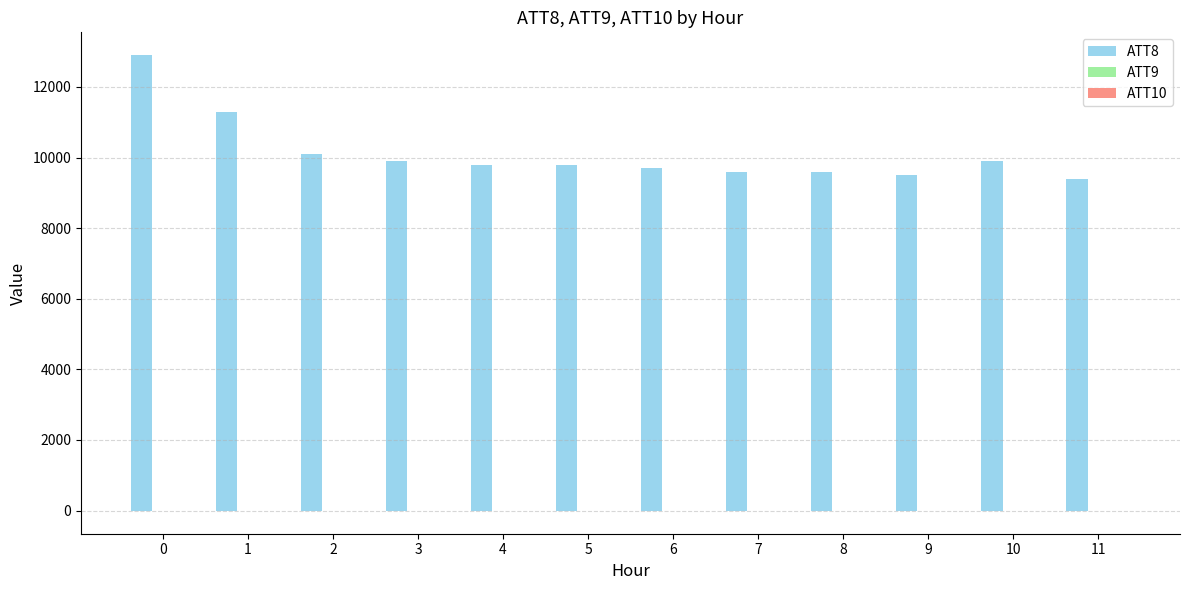

Which series has the largest total across all categories?

ATT8